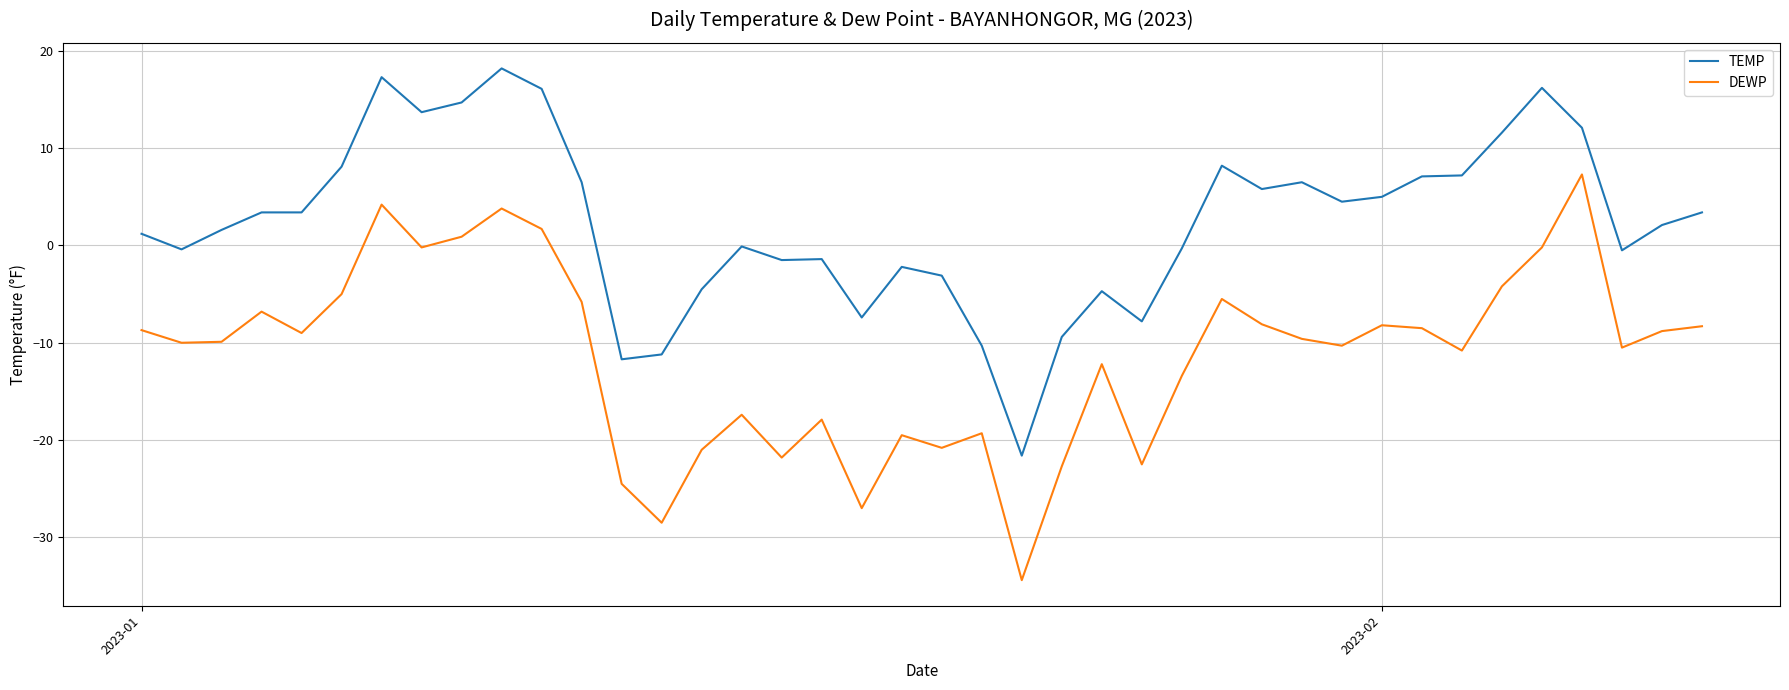

What is the maximum value for DEWP?

7.3